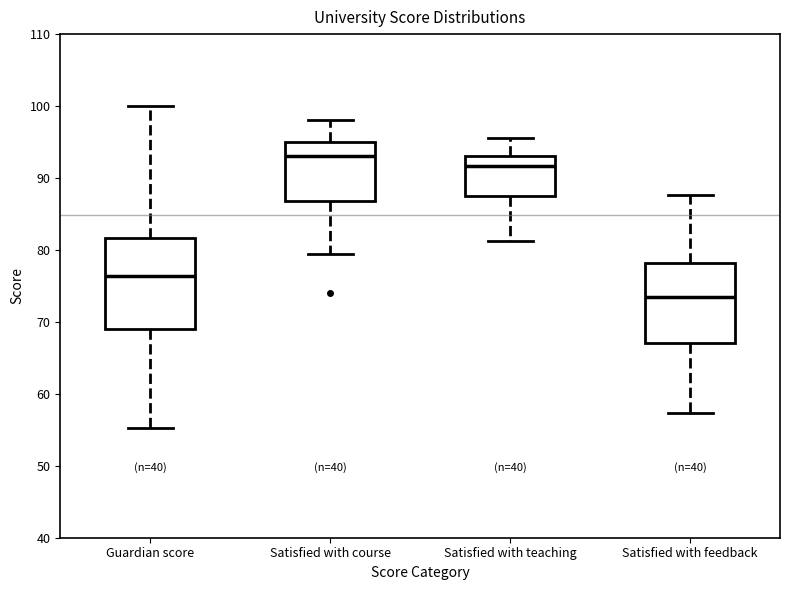

Which box has the lowest median line?

Satisfied with feedback